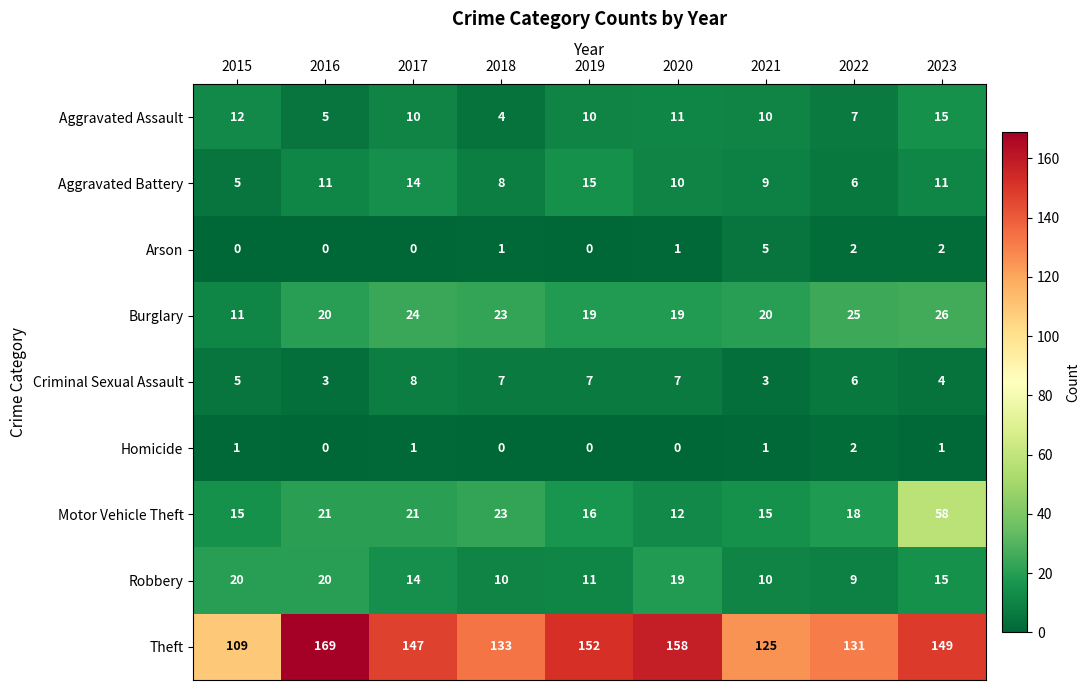

Which category has the highest value in the Homicide series?

2022